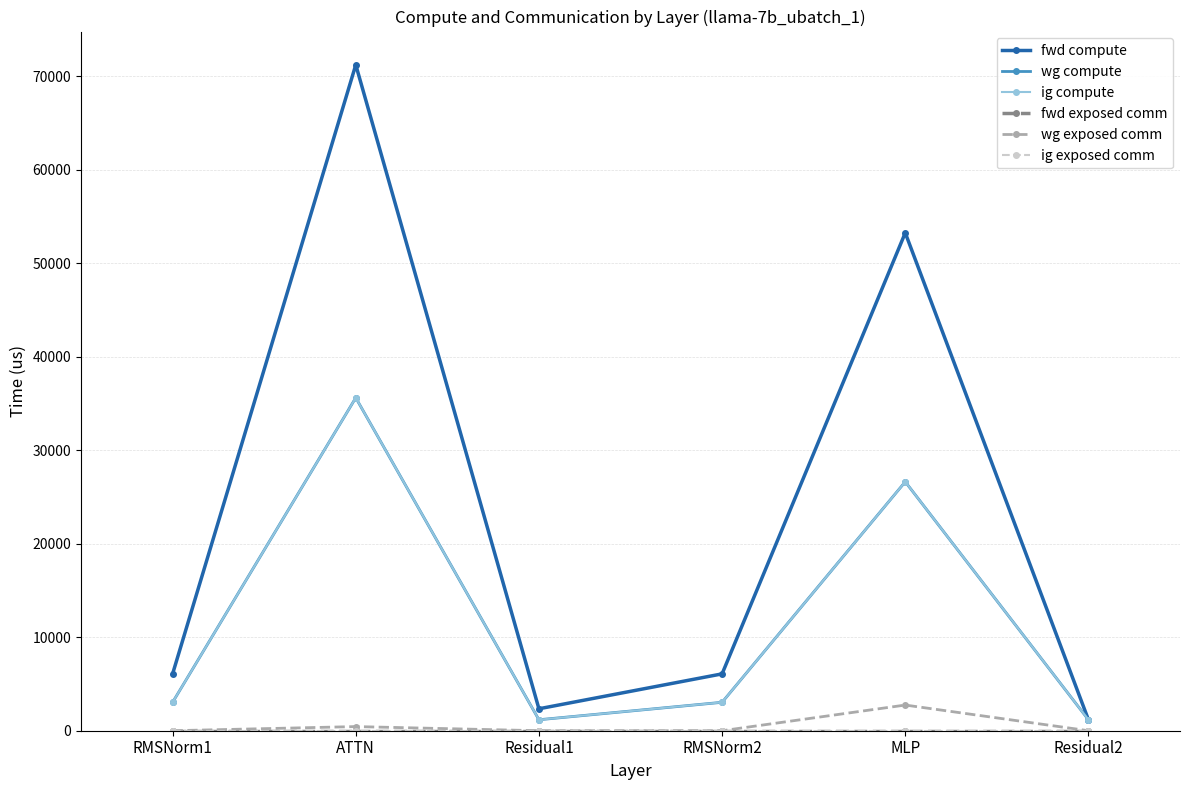

How many lines are shown in the chart?

6